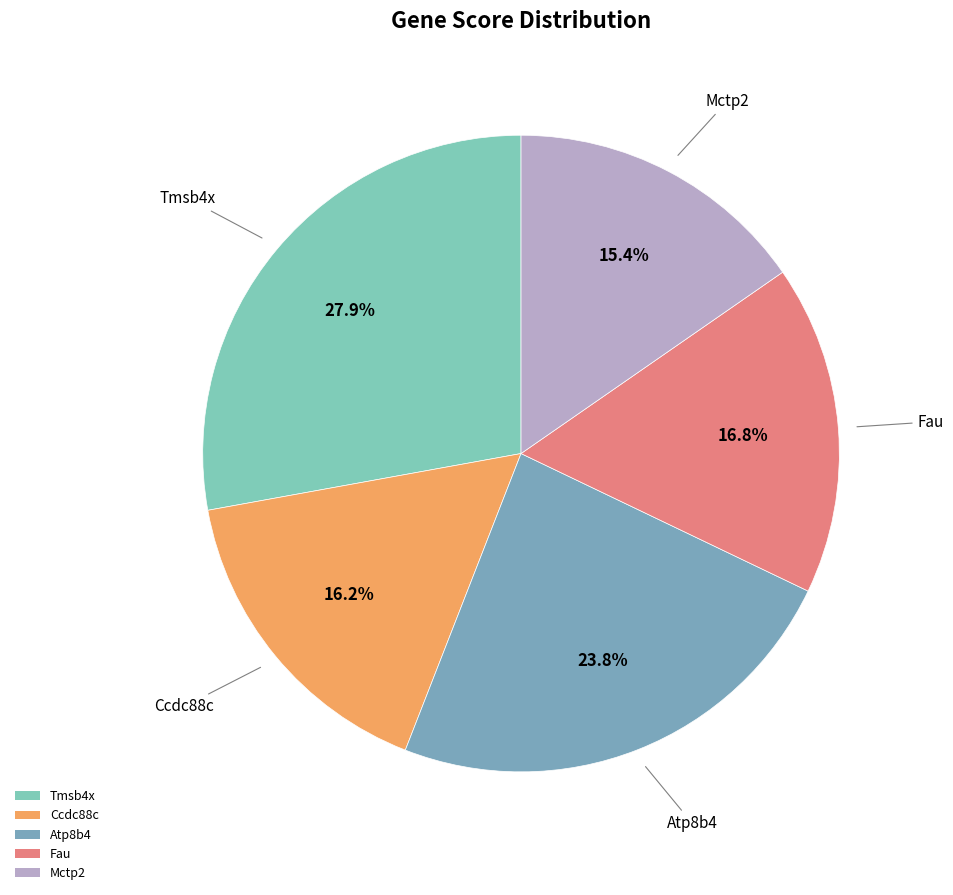

Does Atp8b4 represent more than half of the total?

No